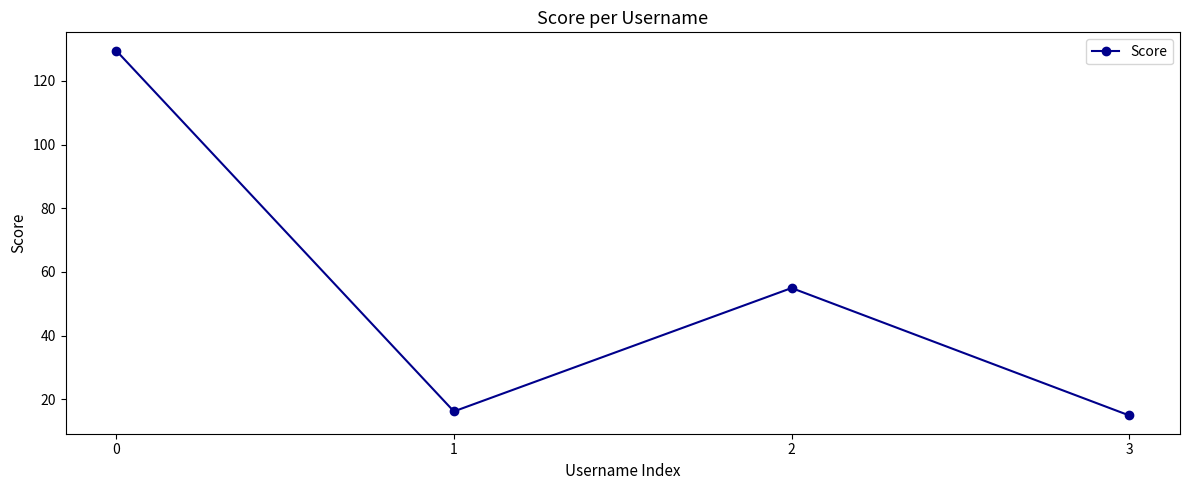

What is the minimum value shown in the chart?

14.9